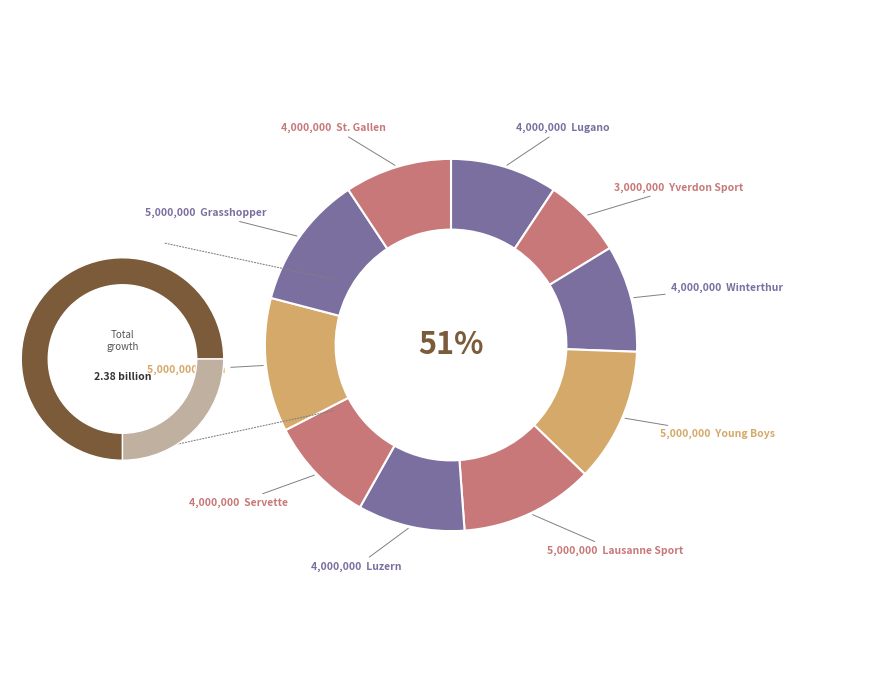

True or false: Young Boys accounts for 6% of the total.

False